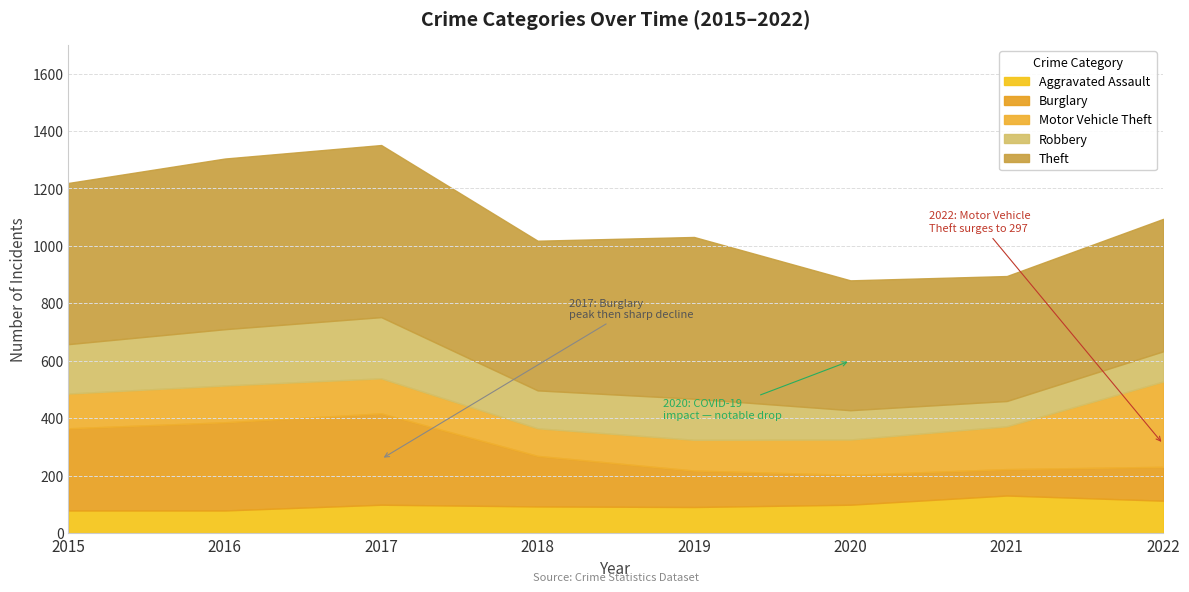

At which label does Motor Vehicle Theft first exceed 123?

2016